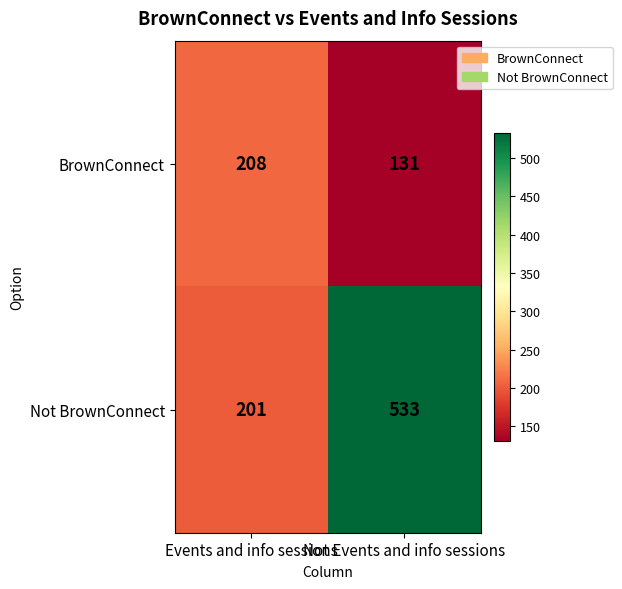

How many categories are shown in the chart?

2